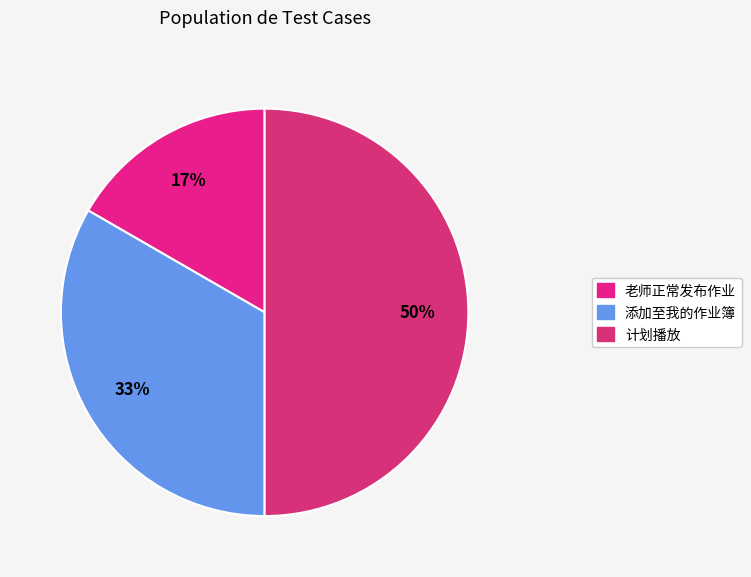

To the nearest percent, what portion does 添加至我的作业簿 represent?

33%